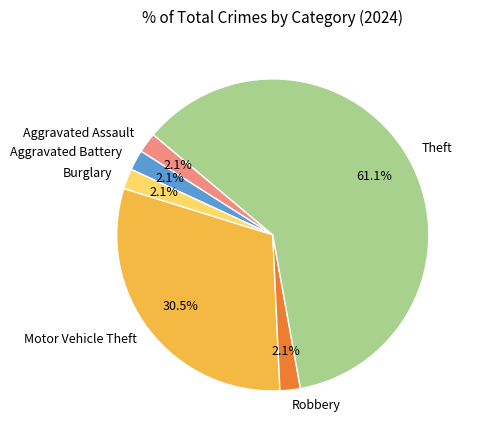

Between Motor Vehicle Theft and Aggravated Assault, which is larger?

Motor Vehicle Theft